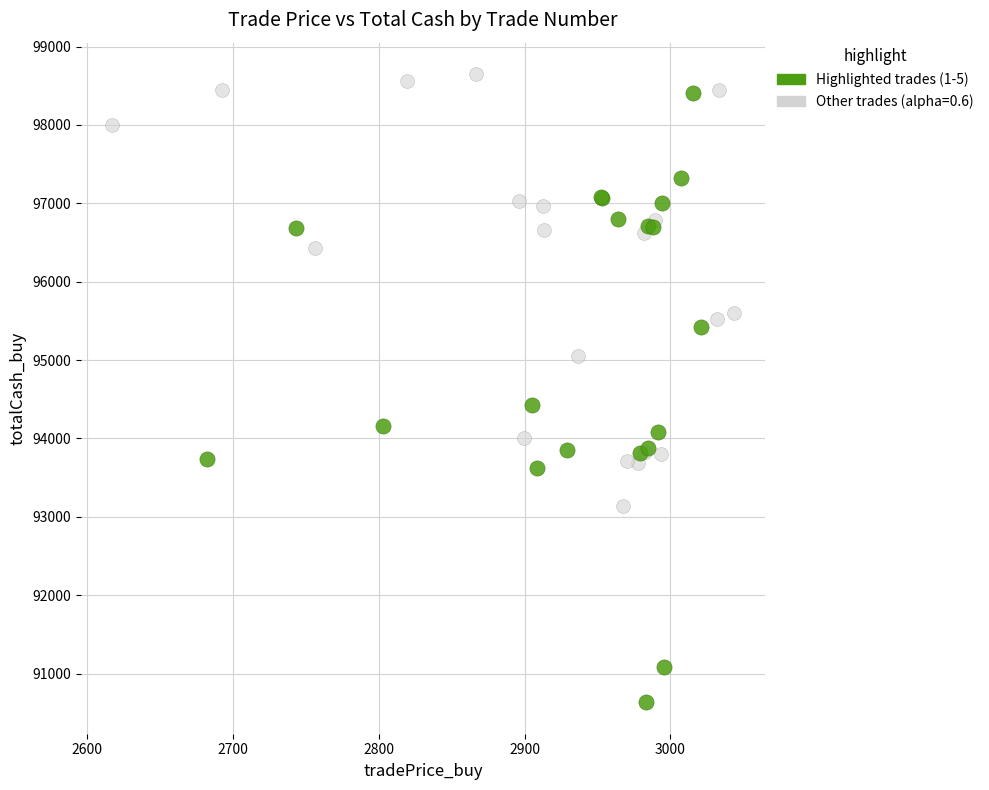

Which series reaches the minimum Y coordinate?

Highlighted trades (1-5)